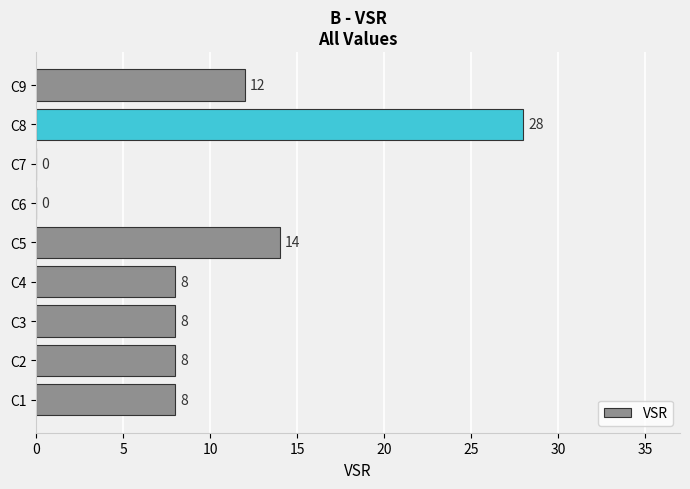

Reading bottom to top, transcribe all the data shown in this chart.

C1=8	C2=8	C3=8	C4=8	C5=14	C6=0	C7=0	C8=28	C9=12